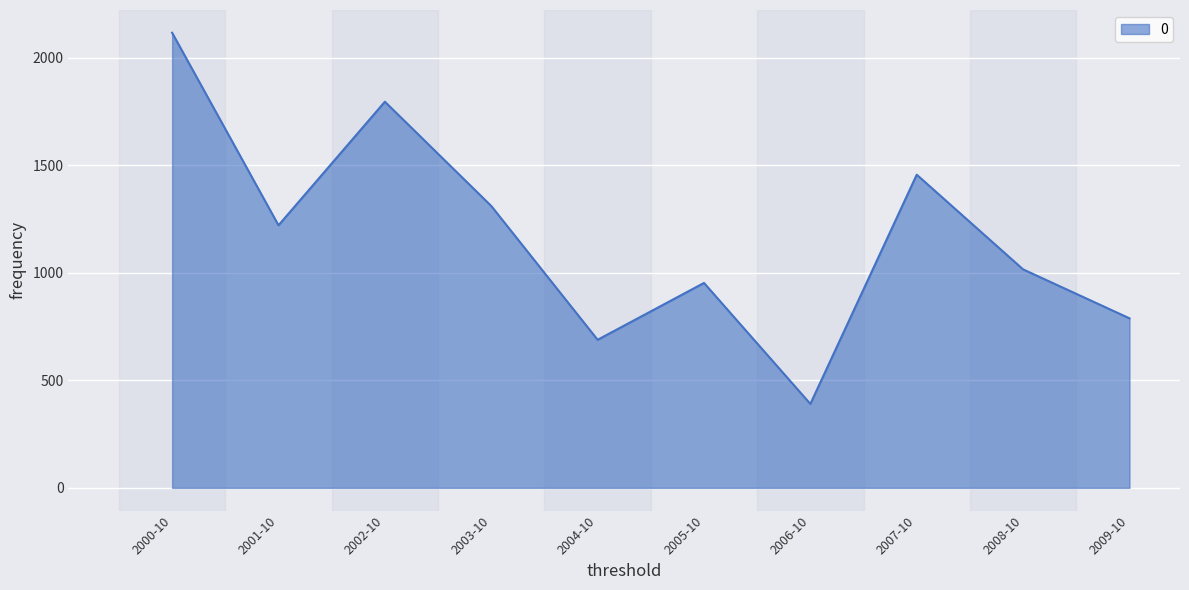

What is the difference between the maximum and minimum values?

1725.4